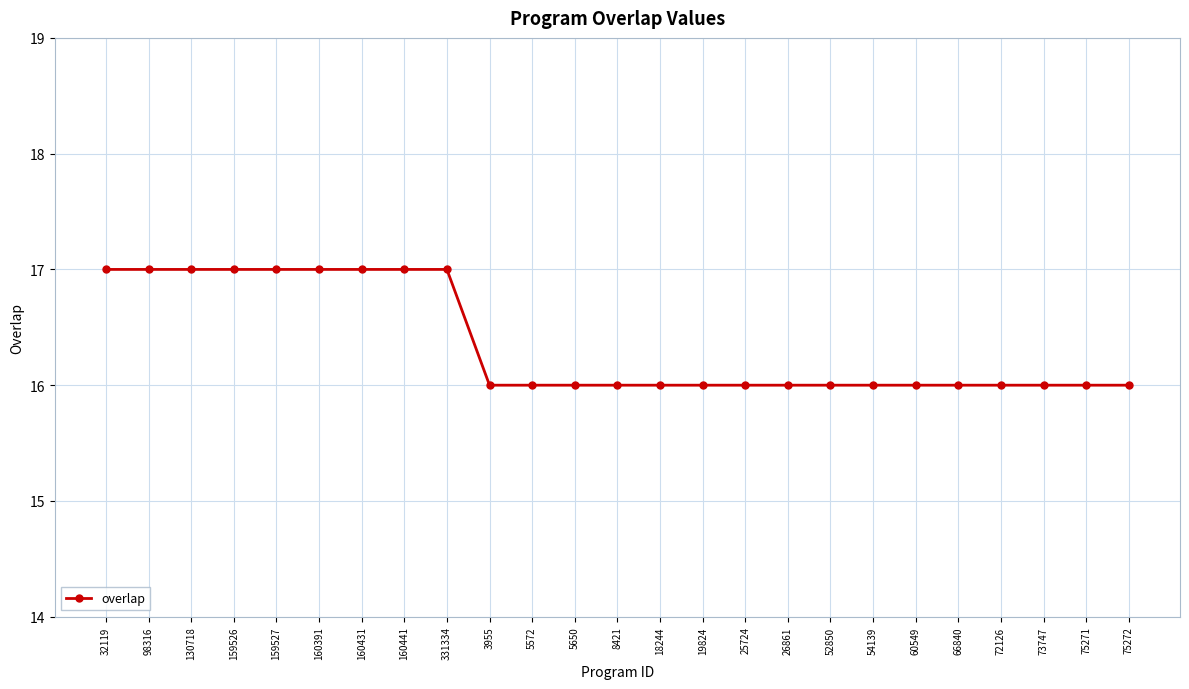

The value at 60549 is 16. True or false?

True